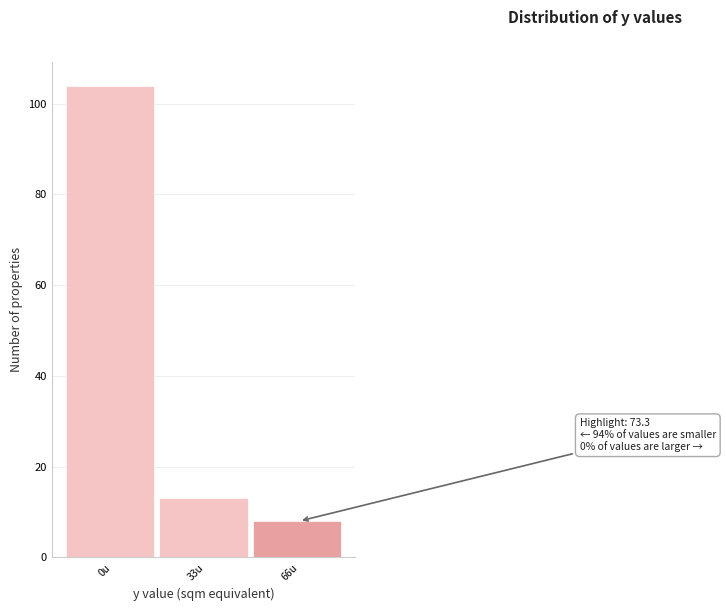

Reading right to left, what are all the values shown in this chart?

8	13	104